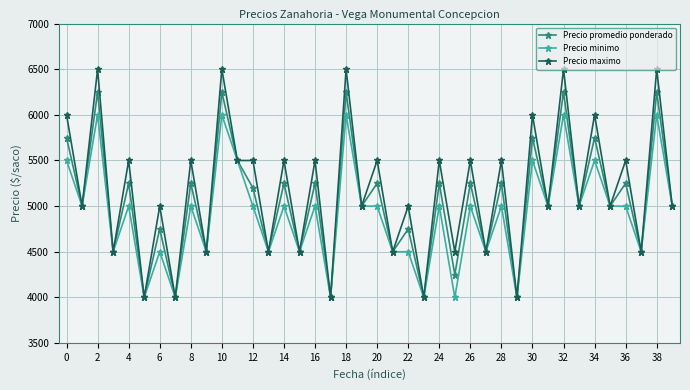

At how many categories does at least one series exceed 5920?

8